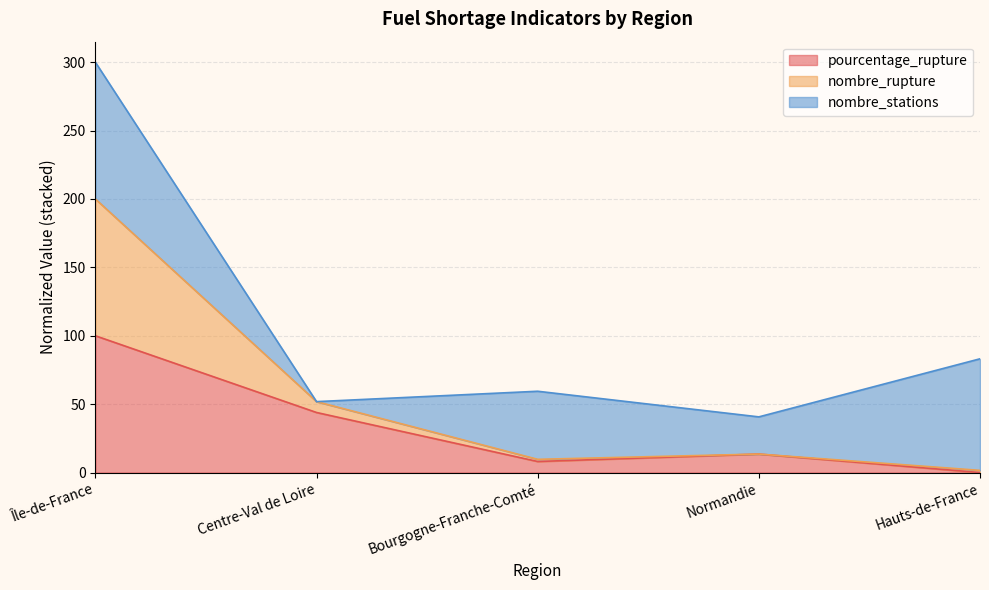

True or false: nombre_rupture and pourcentage_rupture intersect in this chart.

False